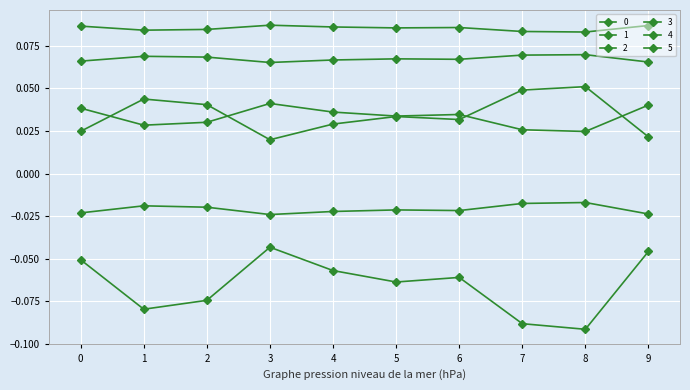

Which series changed the most between 4 and 6?

5